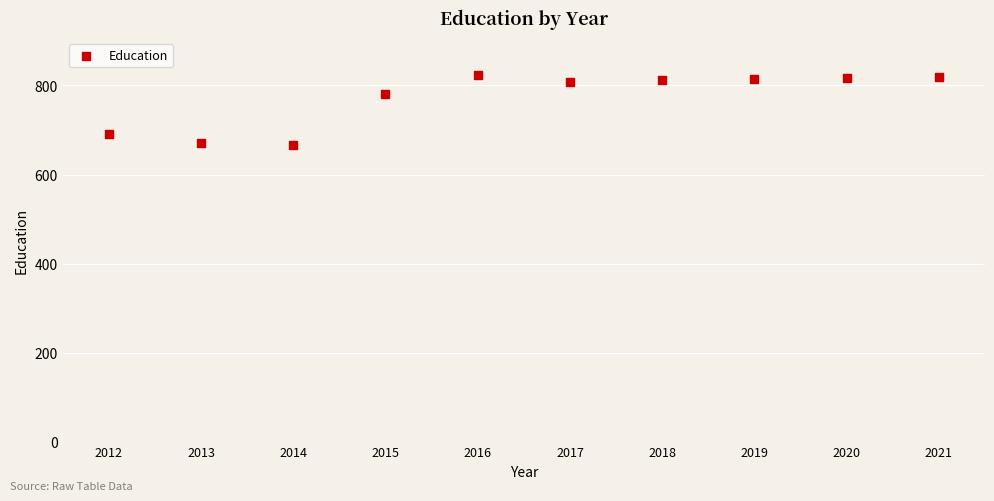

What Y value in the scatter plot is closest to 745?

781